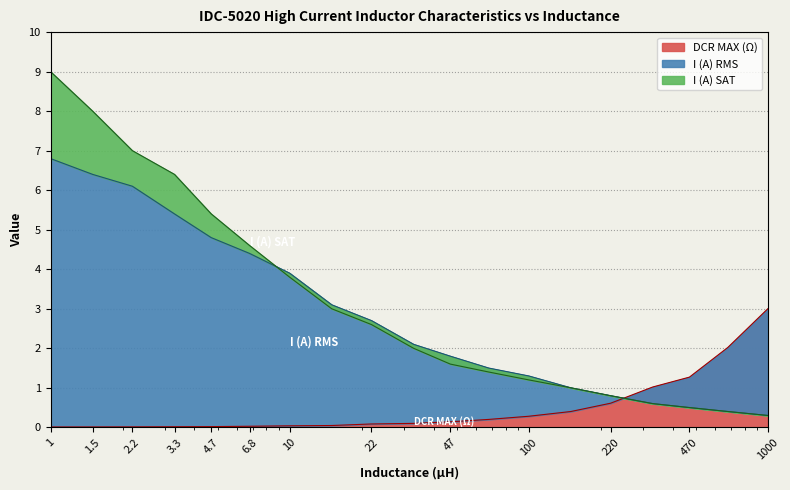

What is the difference between the I (A) SAT values at 4.7 and 22?

2.8